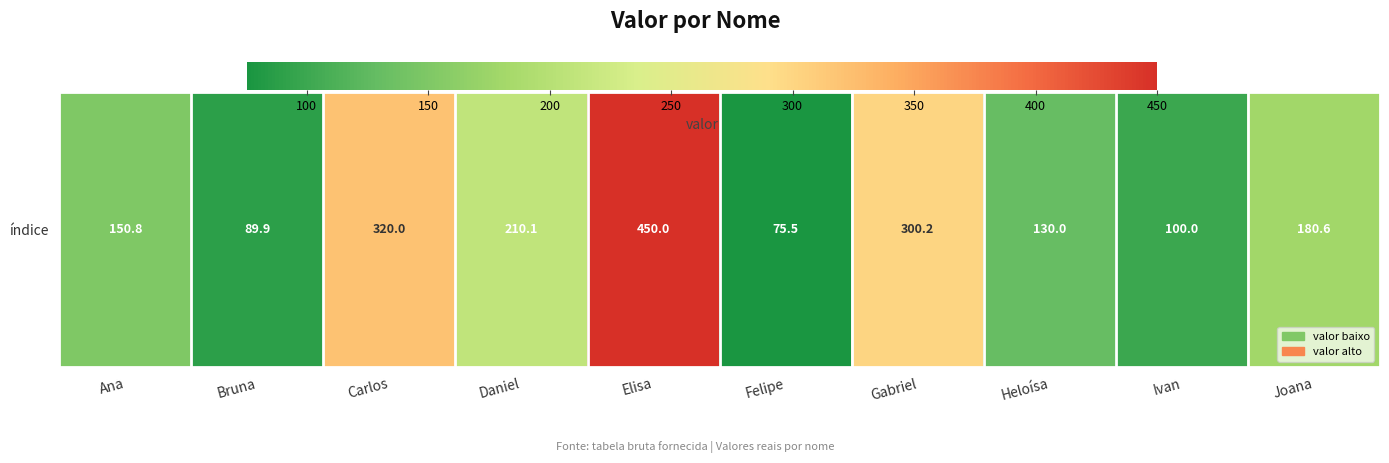

Rank the categories by value from lowest to highest.

Felipe, Bruna, Ivan, Heloísa, Ana, Joana, Daniel, Gabriel, Carlos, Elisa